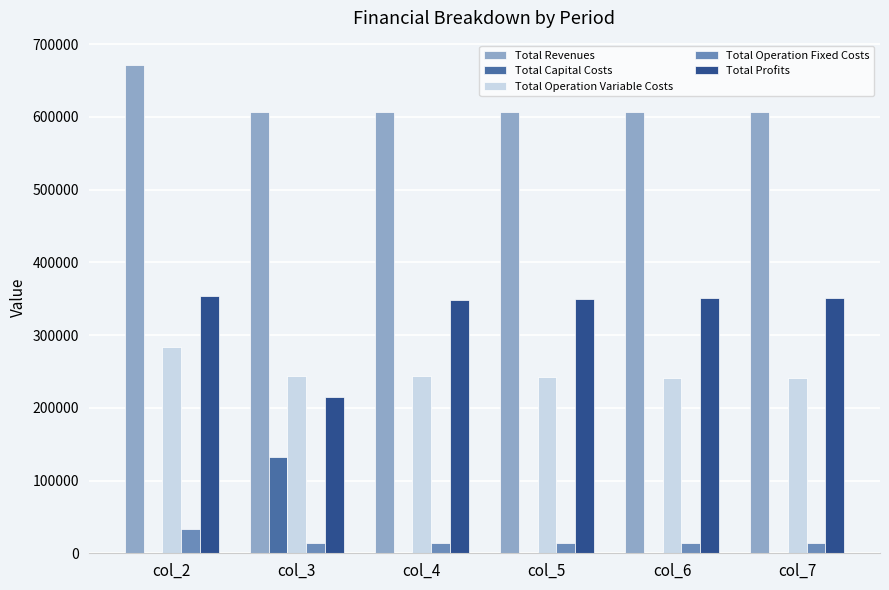

Is it true that Total Revenues equals 186977.8 at col_7?

False